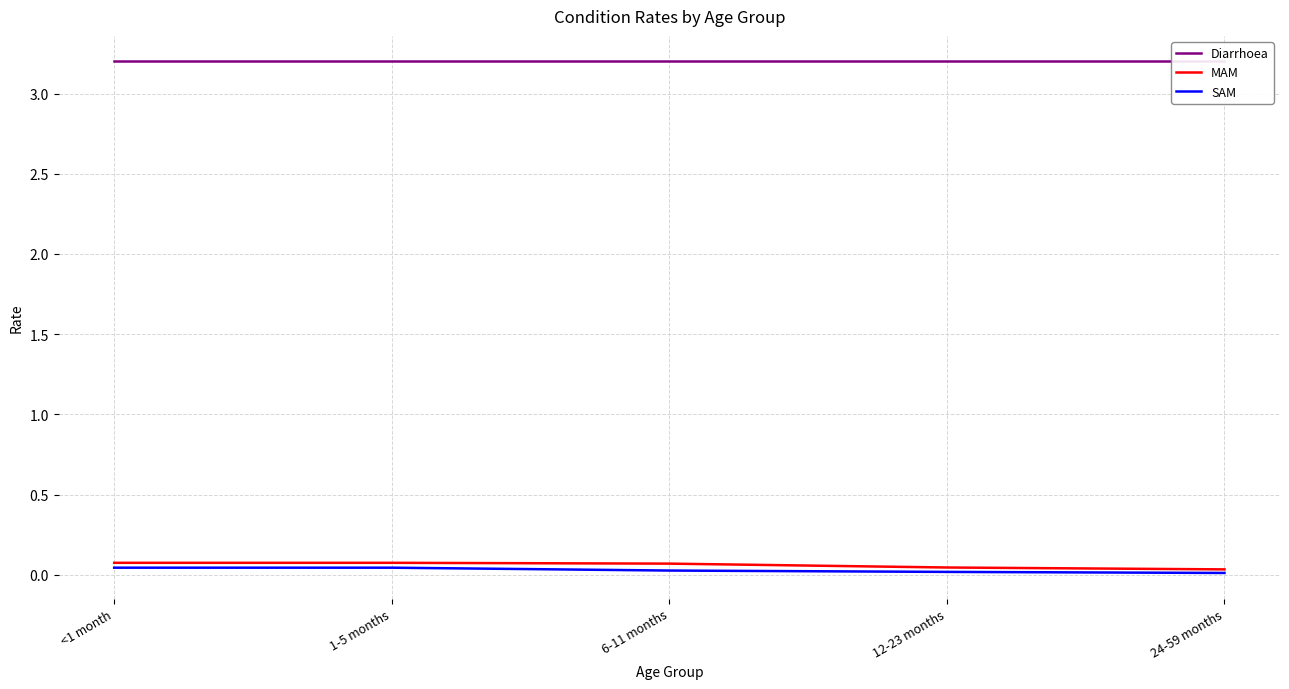

At which category is the sum across all series the highest?

<1 month